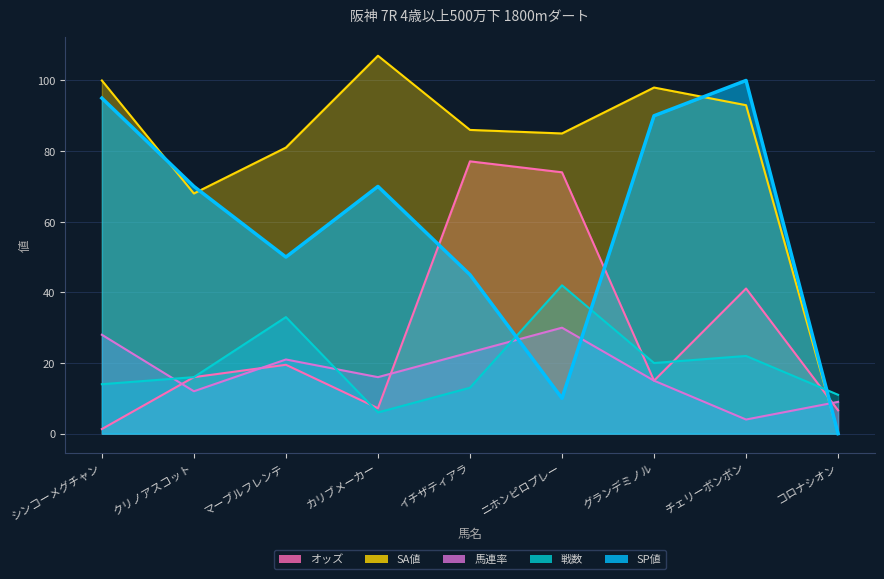

Where do SA値 and SP値 first cross each other?

シンコーメグチャン and クリノアスコット